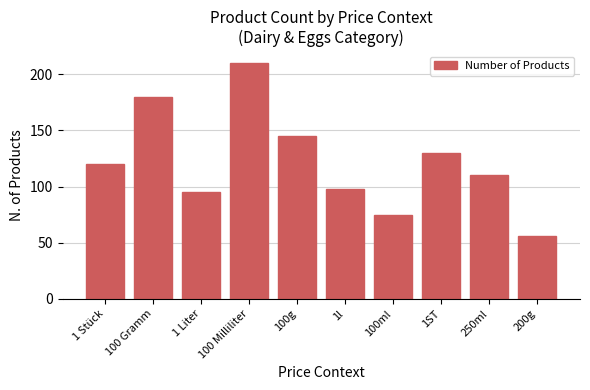

What is the change in value from 100 Milliliter to 1l?

-112